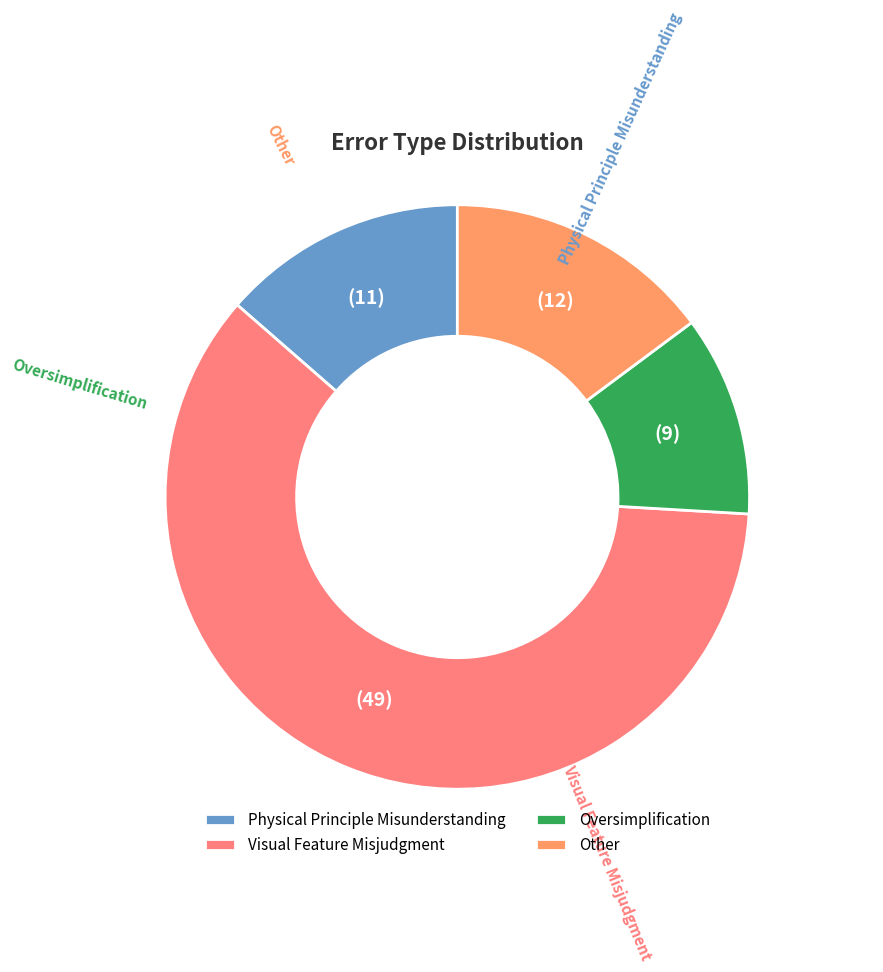

To the nearest percent, what is the difference between the largest and smallest slice percentages?

49%